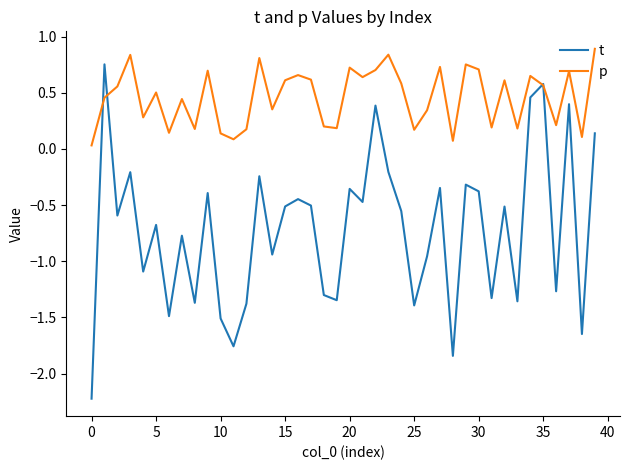

Rank the series by their maximum value, from lowest to highest.

t, p